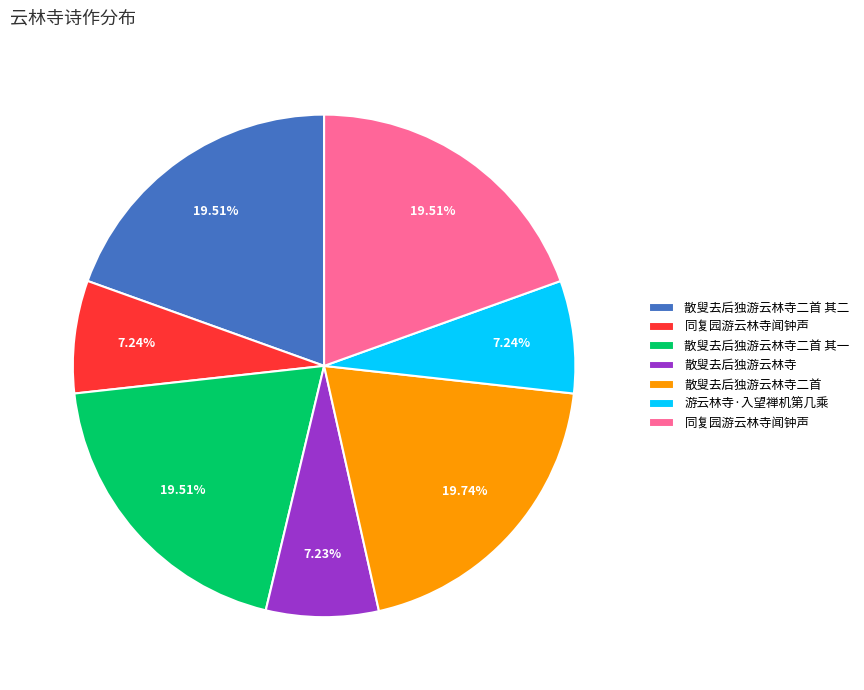

Does any single category account for the majority?

No